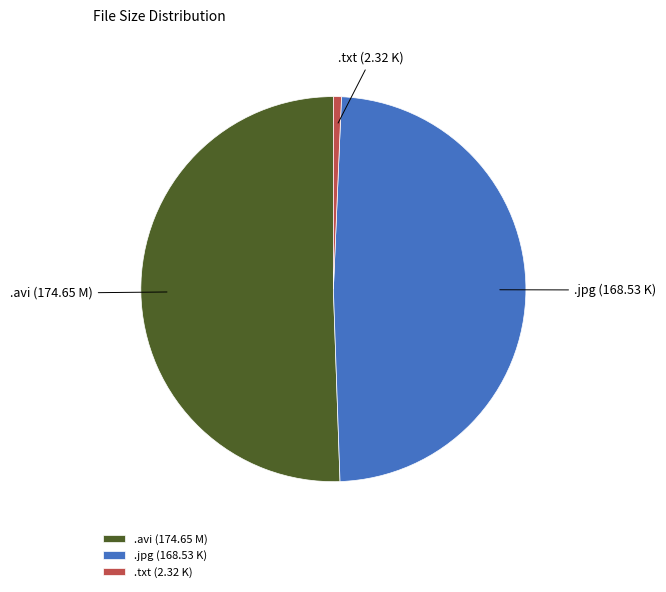

What is the majority slice?

.avi (174.65 M)